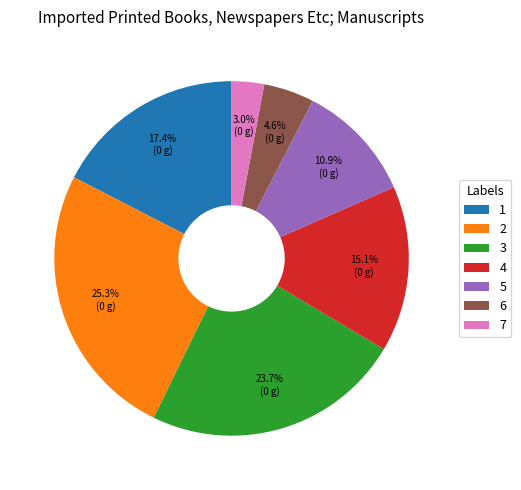

To the nearest percent, what is the difference between the 1 and 4 slice percentages?

2%